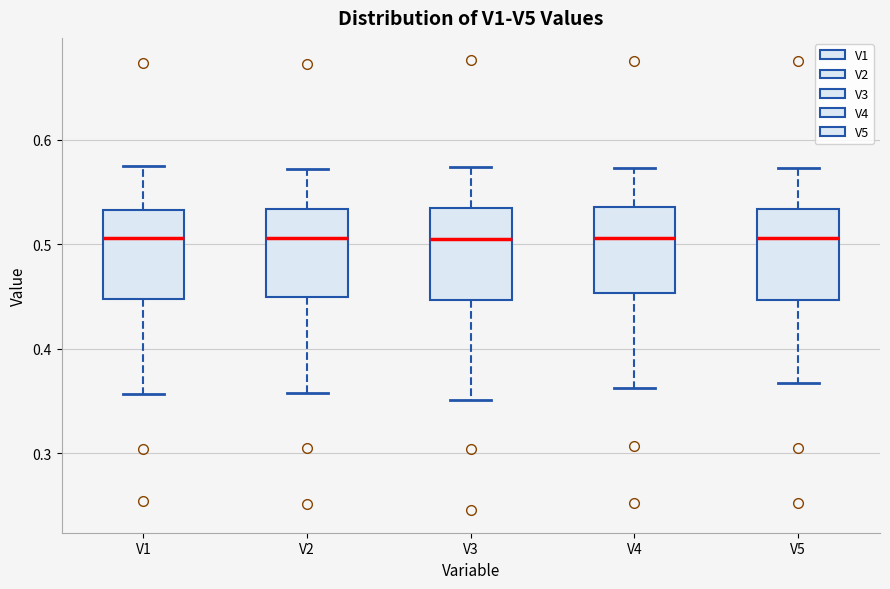

Reading left to right, read every box against the y-axis: the position of its median line, the range the box covers, and the ends of its whiskers. The values are not printed on the chart, so give them approximately, as read against the axis.

V1: median 0.51, box 0.45 to 0.53, whiskers 0.36 to 0.57
V2: median 0.51, box 0.45 to 0.53, whiskers 0.36 to 0.57
V3: median 0.51, box 0.45 to 0.53, whiskers 0.35 to 0.57
V4: median 0.51, box 0.45 to 0.54, whiskers 0.36 to 0.57
V5: median 0.51, box 0.45 to 0.53, whiskers 0.37 to 0.57